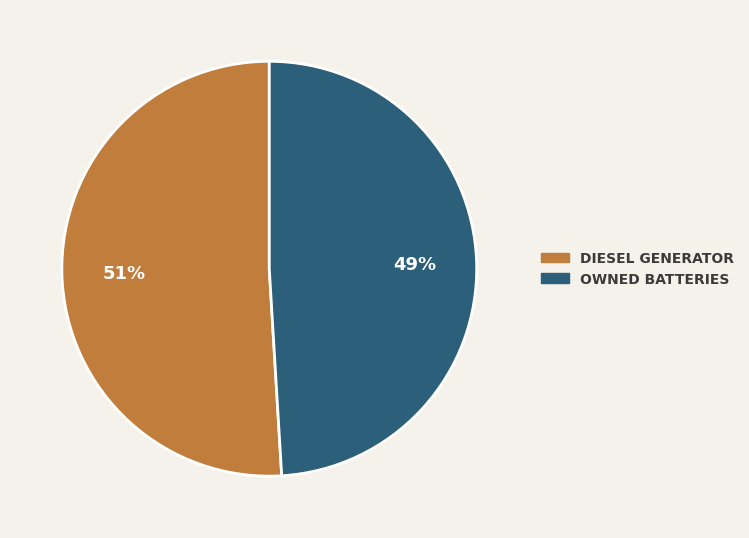

To the nearest percent, what is the average slice percentage?

50%